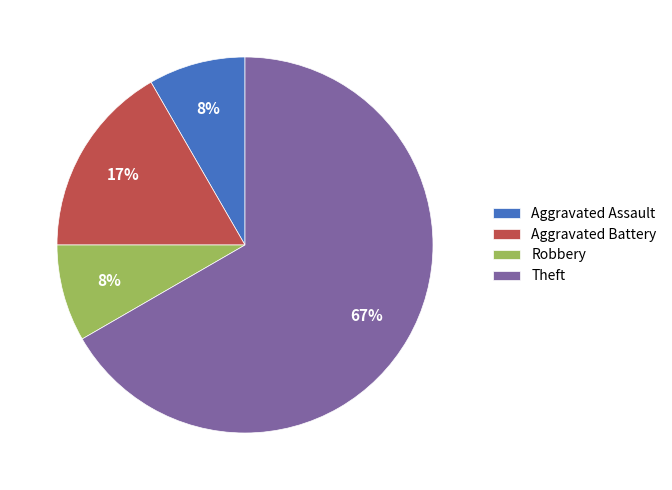

Is it true that Robbery is 8% of the pie?

True